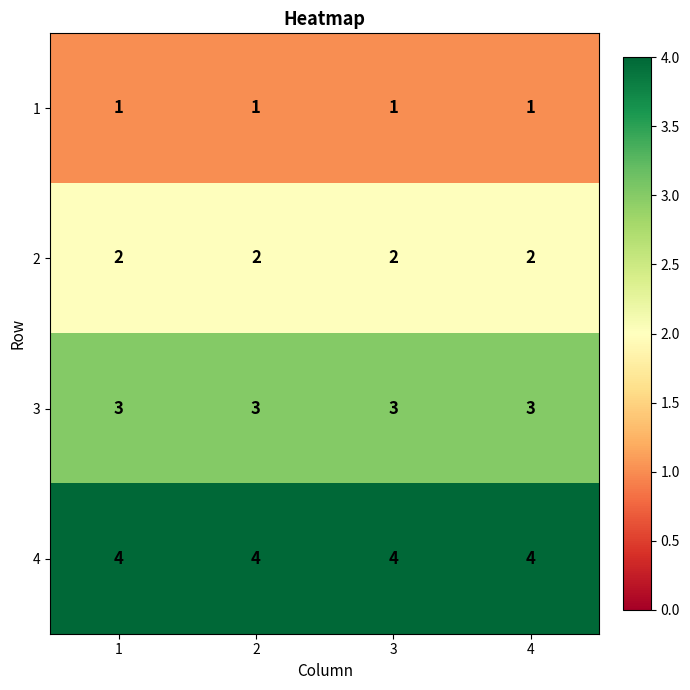

Which series has the largest total across all categories?

4